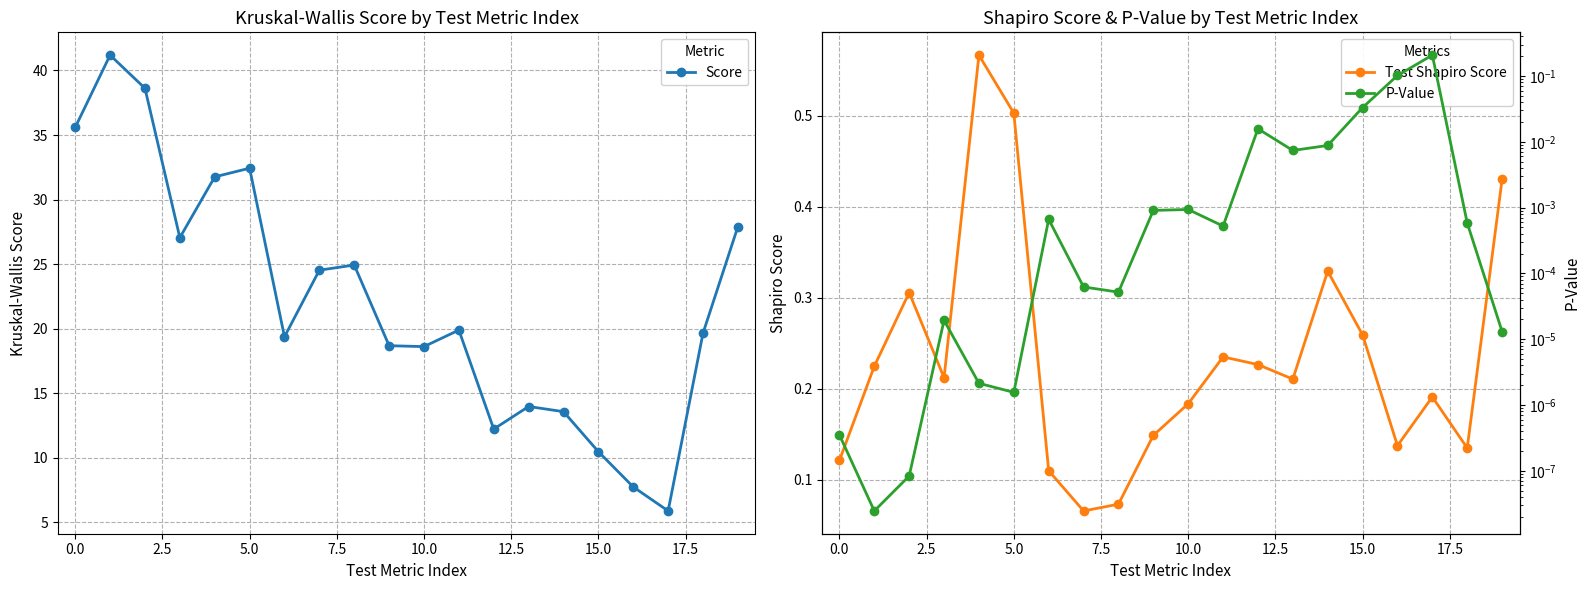

At which label does P-Value reach its peak?

17